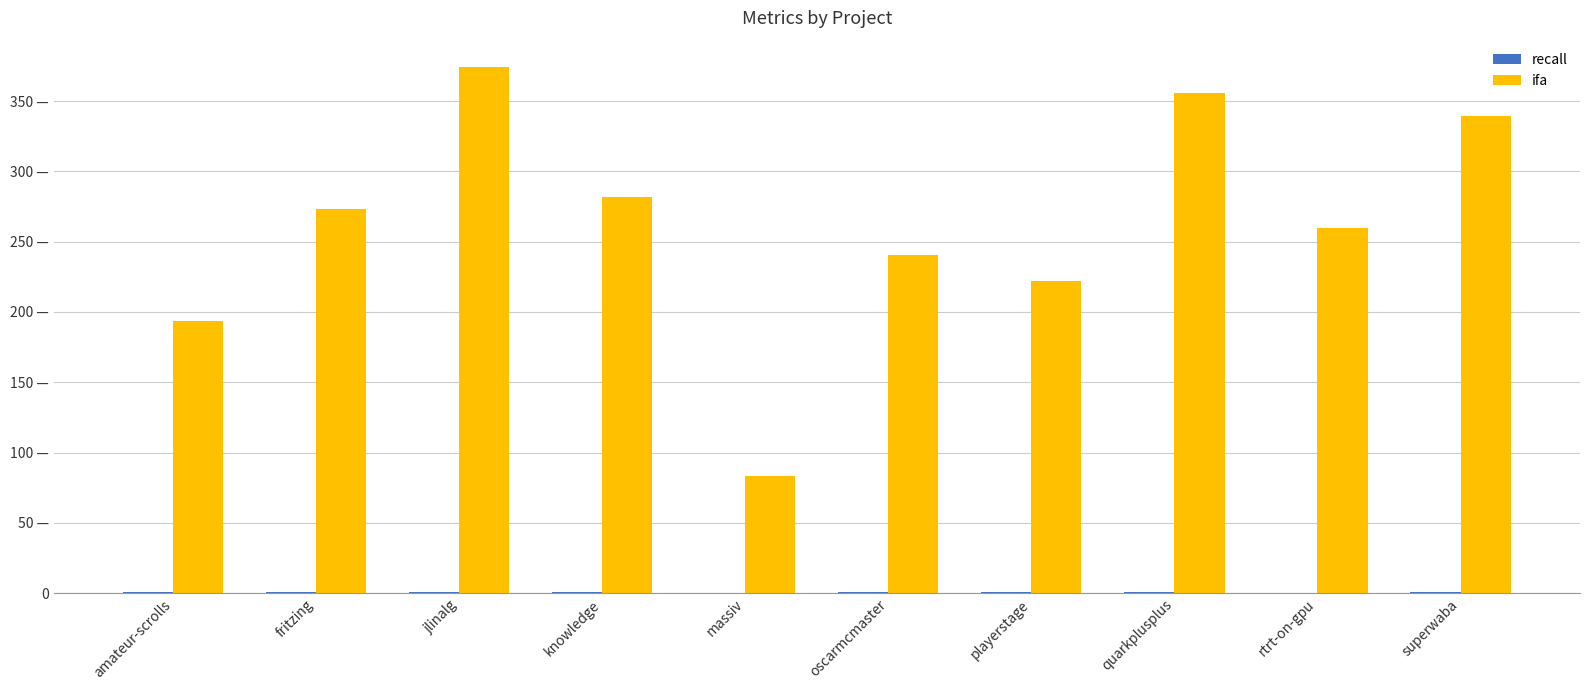

Are the bars horizontal?

No